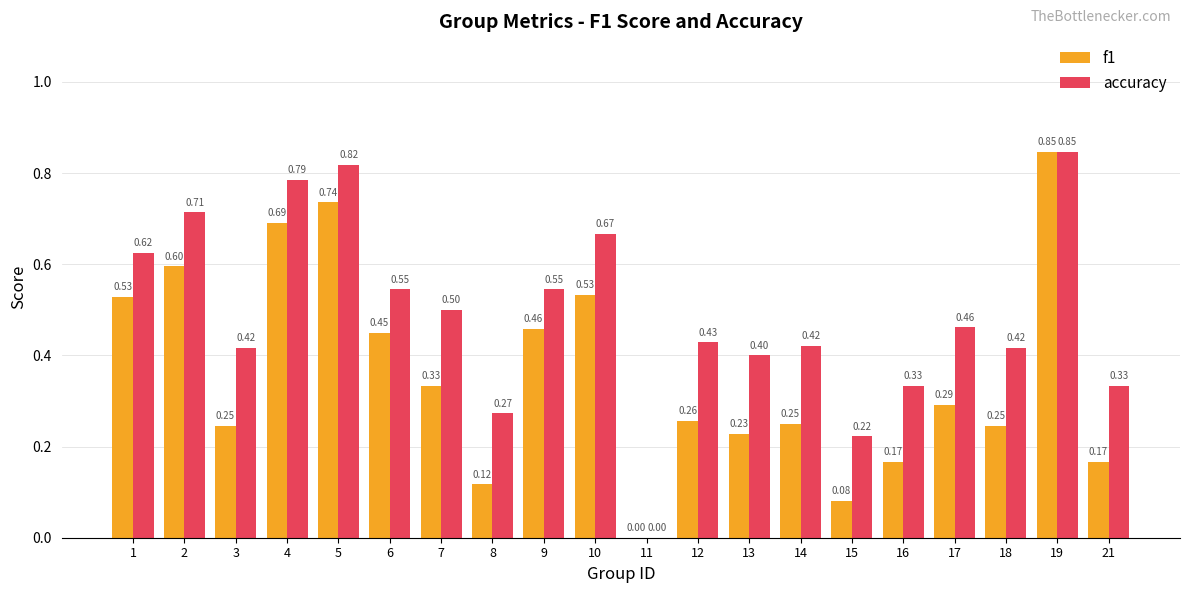

How many groups of bars are there?

20